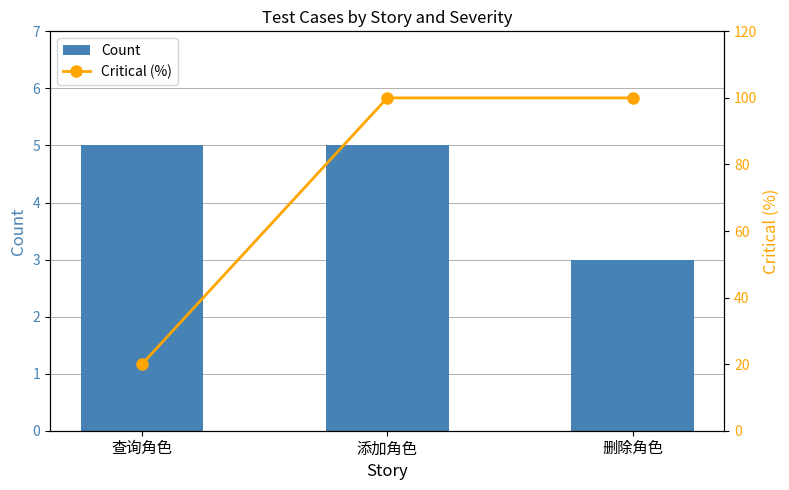

How many Count values are between 3 and 5?

3